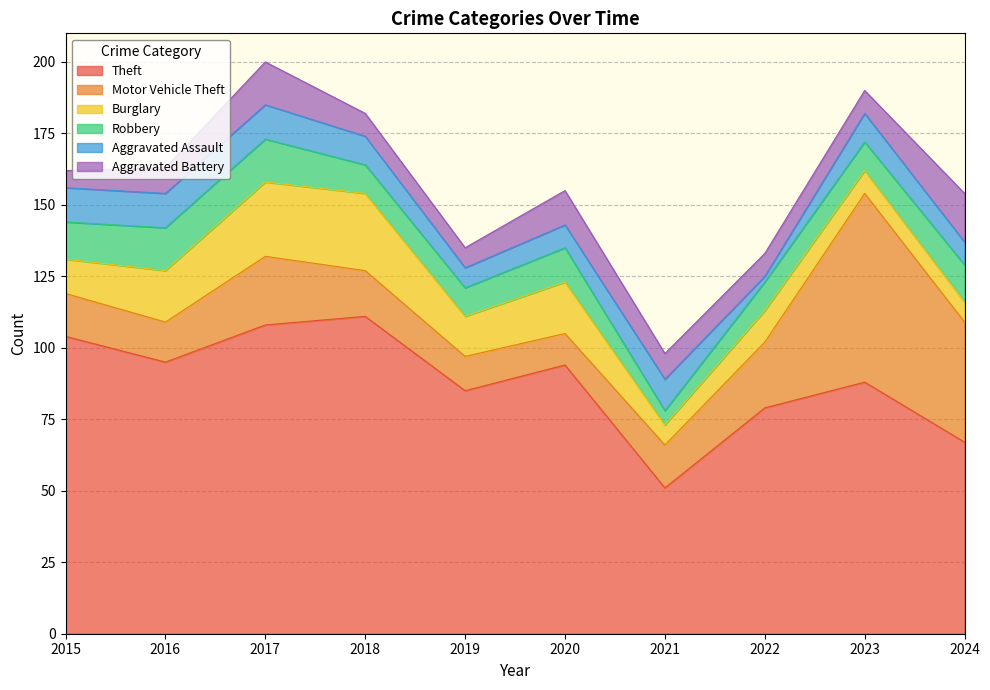

Reading left to right, transcribe all the data shown in this chart.

Theft: 2015=104	2016=95	2017=108	2018=111	2019=85	2020=94	2021=51	2022=79	2023=88	2024=67
Motor Vehicle Theft: 2015=15	2016=14	2017=24	2018=16	2019=12	2020=11	2021=15	2022=23	2023=66	2024=42
Burglary: 2015=12	2016=18	2017=26	2018=27	2019=14	2020=18	2021=7	2022=11	2023=8	2024=7
Robbery: 2015=13	2016=15	2017=15	2018=10	2019=10	2020=12	2021=5	2022=10	2023=10	2024=13
Aggravated Assault: 2015=12	2016=12	2017=12	2018=10	2019=7	2020=8	2021=11	2022=2	2023=10	2024=8
Aggravated Battery: 2015=6	2016=9	2017=15	2018=8	2019=7	2020=12	2021=9	2022=8	2023=8	2024=17